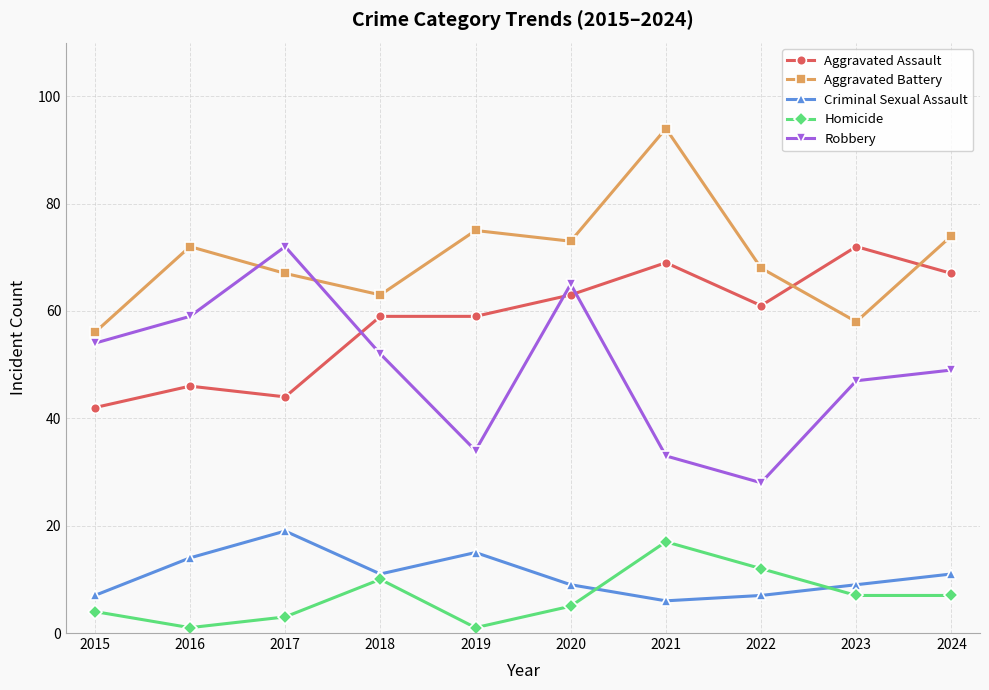

What are all the series names shown in the legend?

Aggravated Assault, Aggravated Battery, Criminal Sexual Assault, Homicide, Robbery